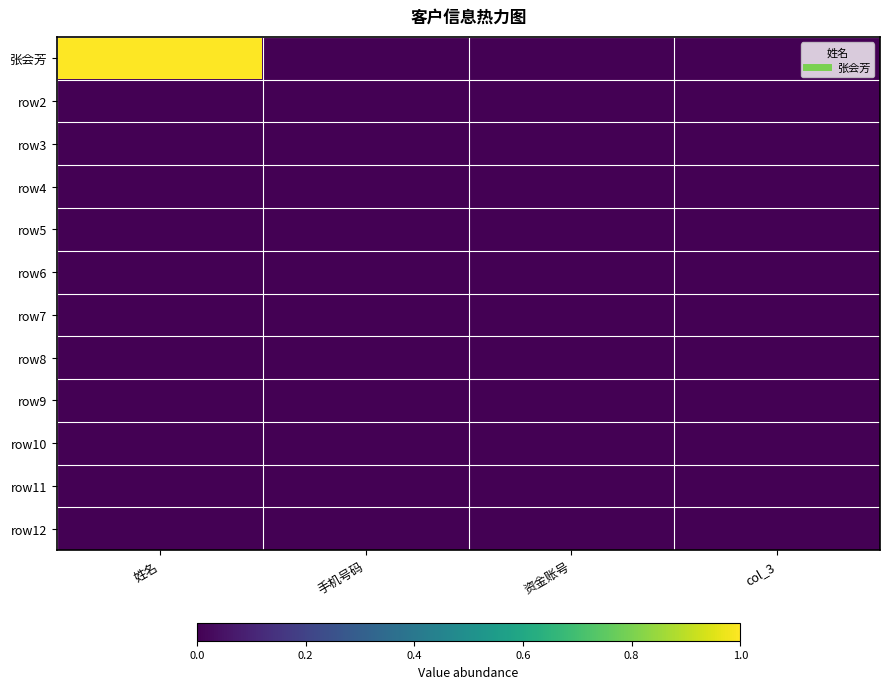

Which category has the lowest value across all series?

手机号码